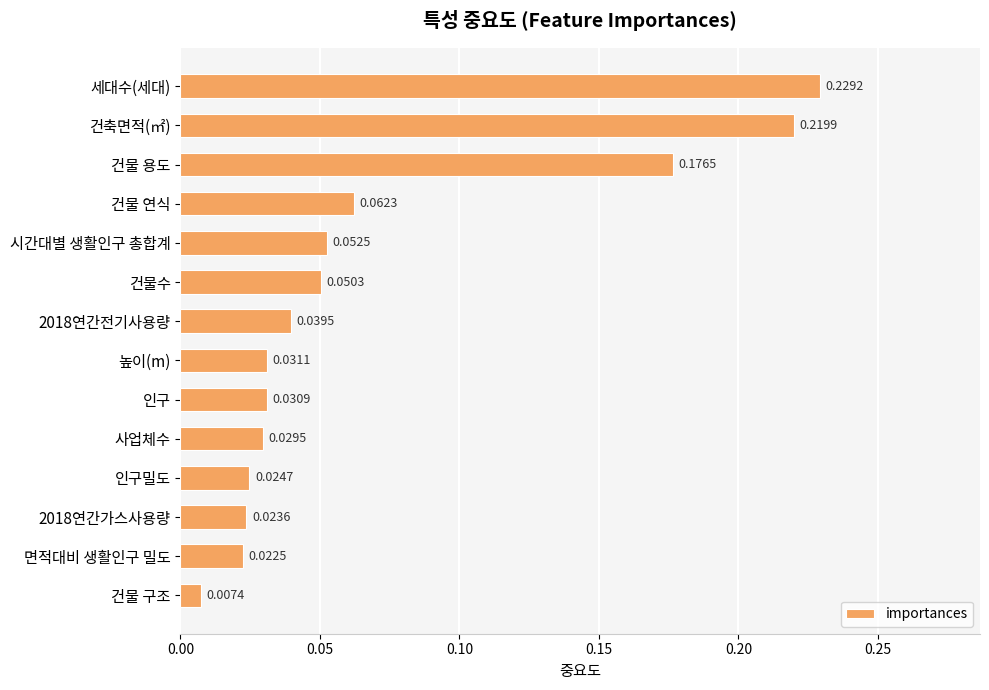

Rank the categories by value from lowest to highest.

건물 구조, 면적대비 생활인구 밀도, 2018연간가스사용량, 인구밀도, 사업체수, 인구, 높이(m), 2018연간전기사용량, 건물수, 시간대별 생활인구 총합계, 건물 연식, 건물 용도, 건축면적(㎡), 세대수(세대)